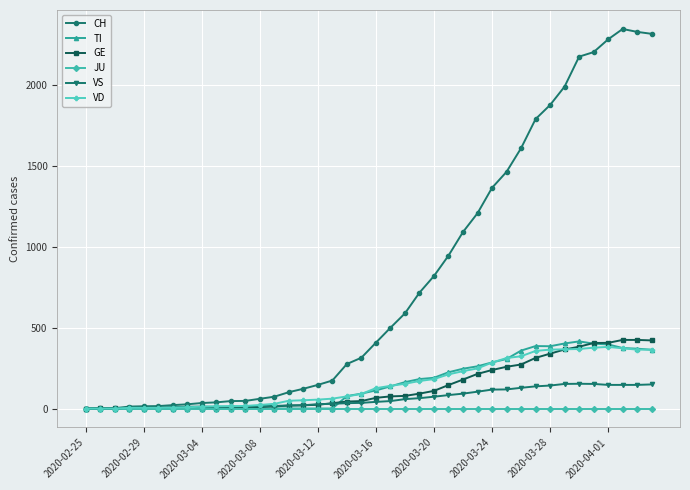

What is the maximum value for TI?

415